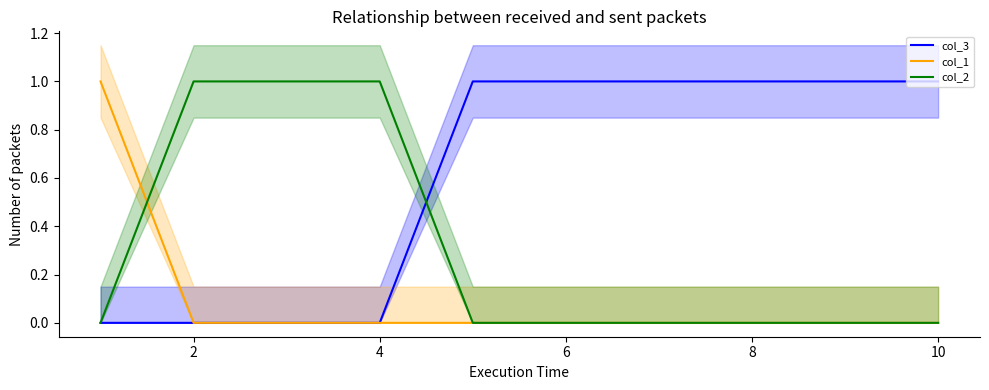

The value of col_3 at 2 is 0. True or false?

True